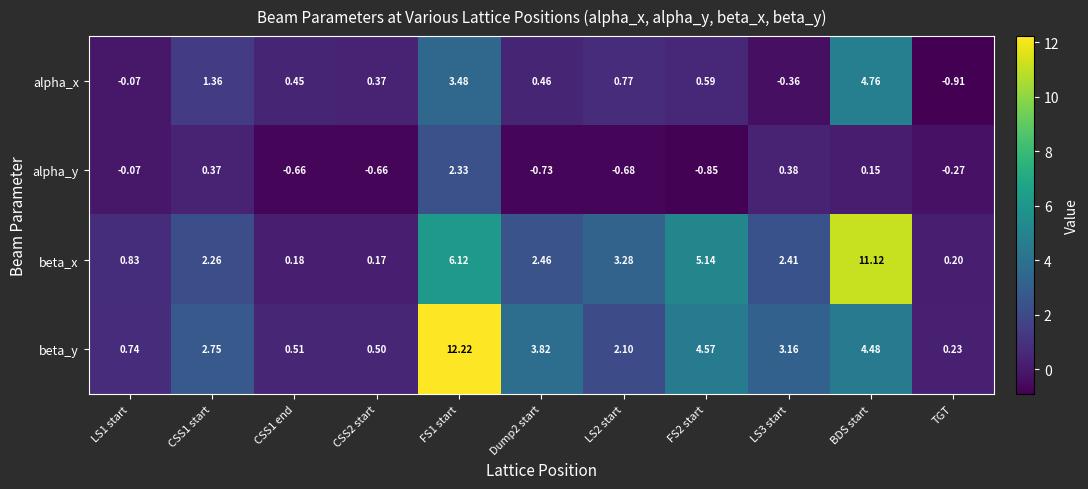

Which series has the largest range (max minus min)?

beta_y